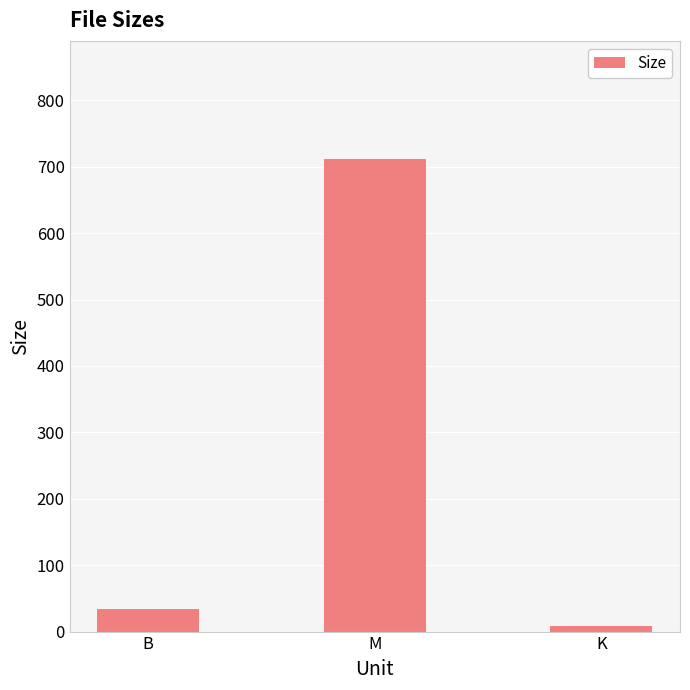

Is it true that the value at B is 34.0?

True